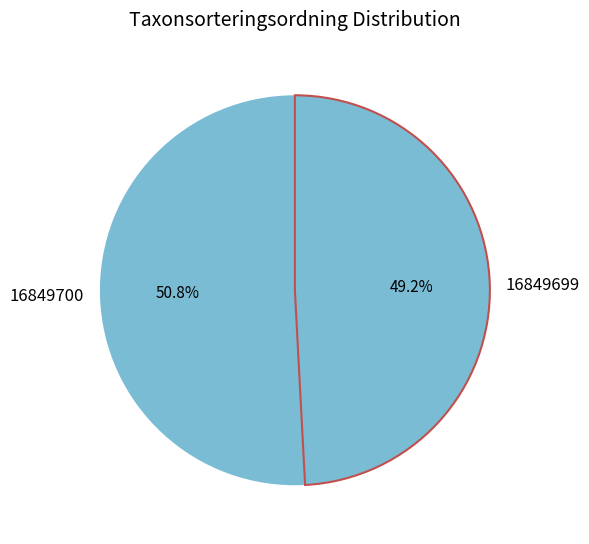

How many segments does this pie chart have?

2